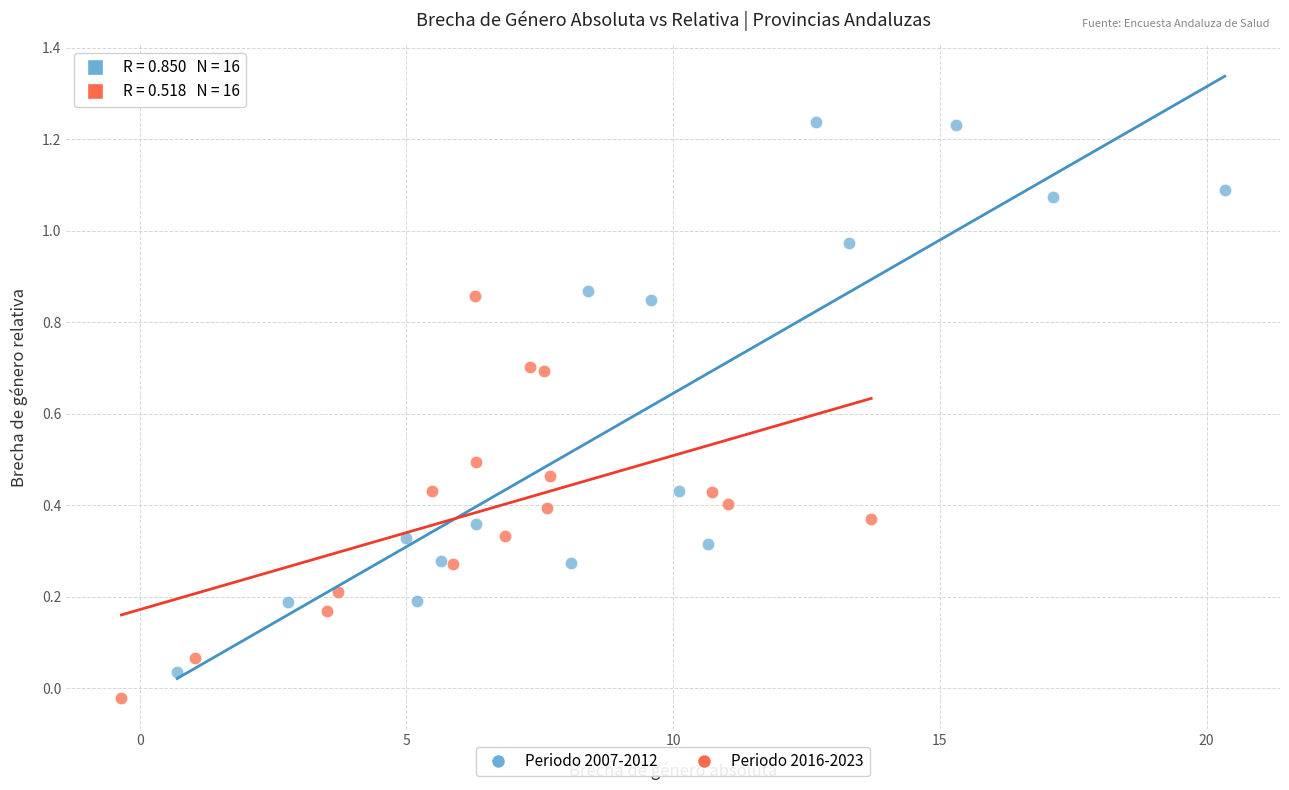

Which series reaches the maximum Y coordinate?

Periodo 2007-2012